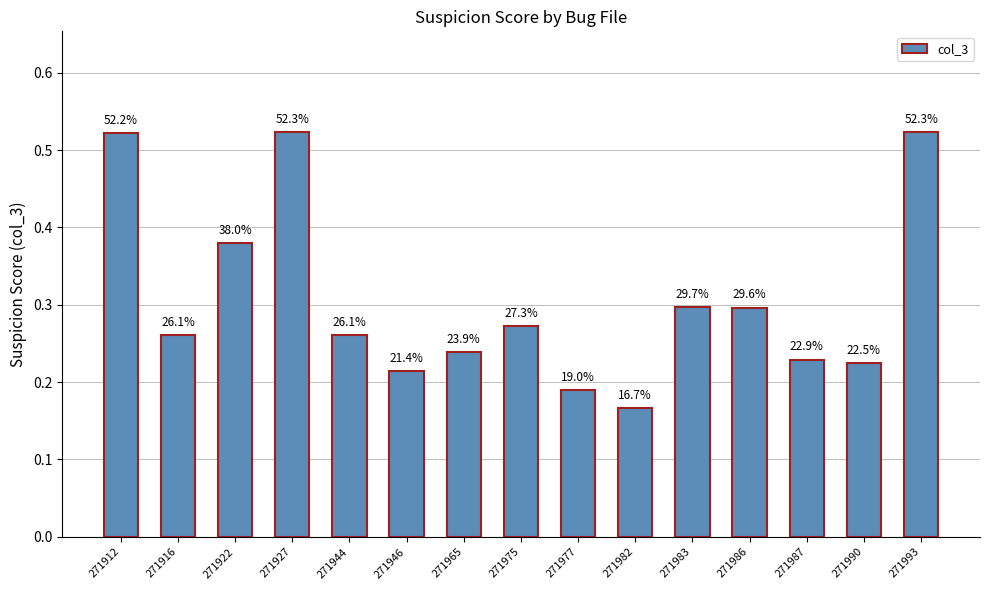

Are the bars horizontal?

No